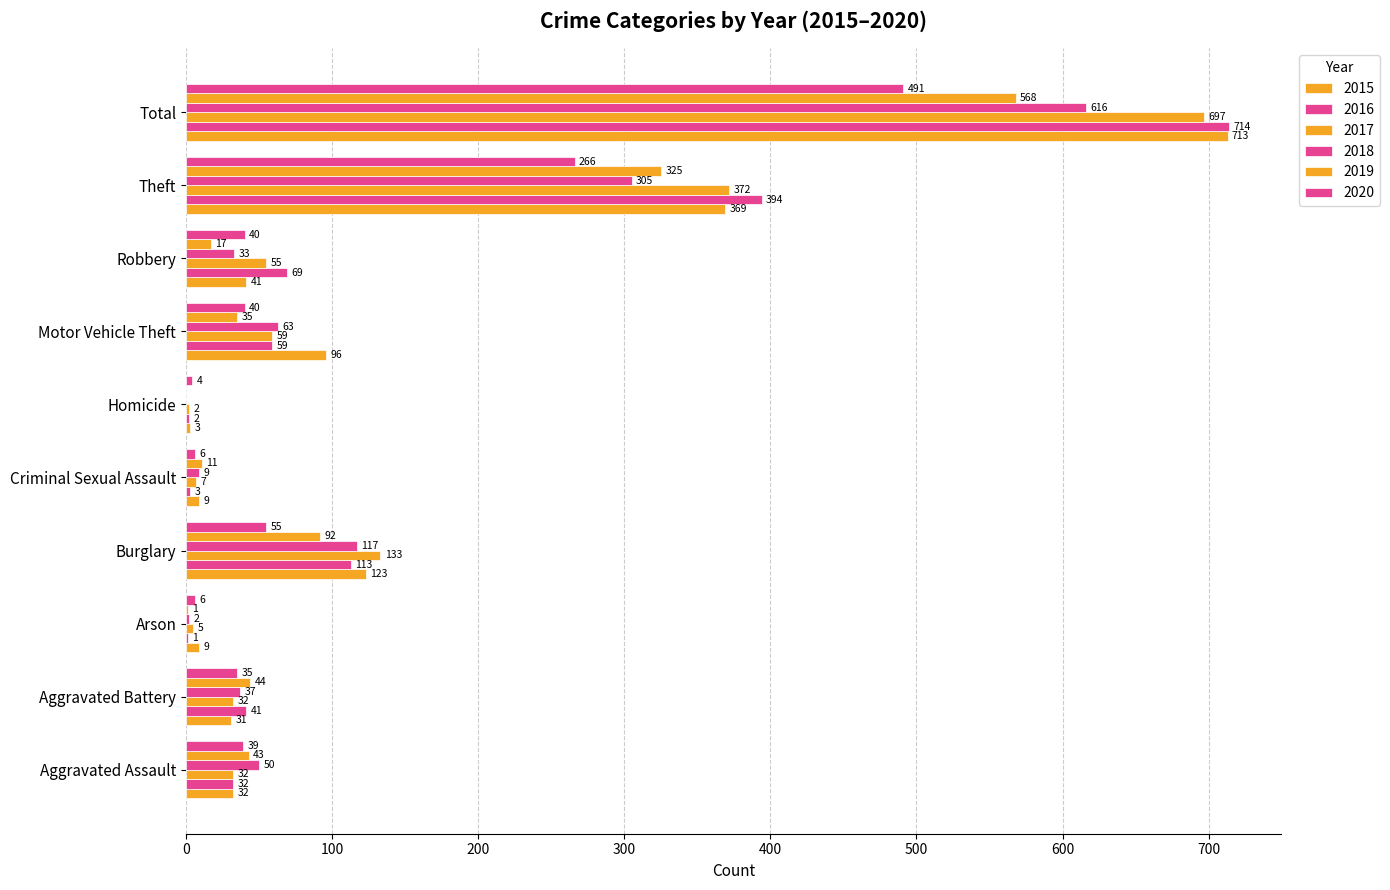

How many distinct data groups are displayed?

6